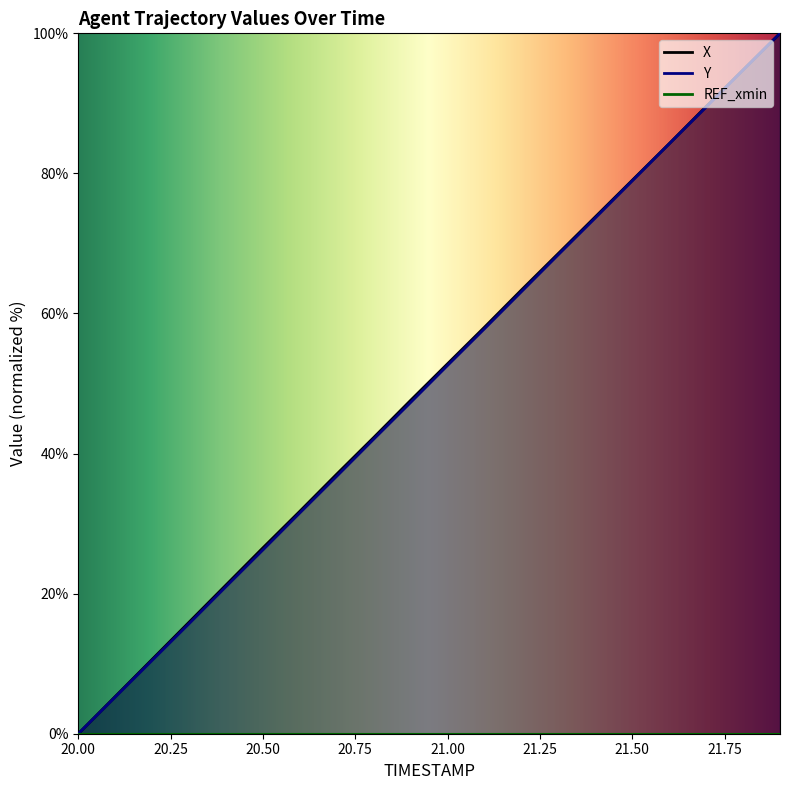

The value of X at 21.7 is 89.6. True or false?

True